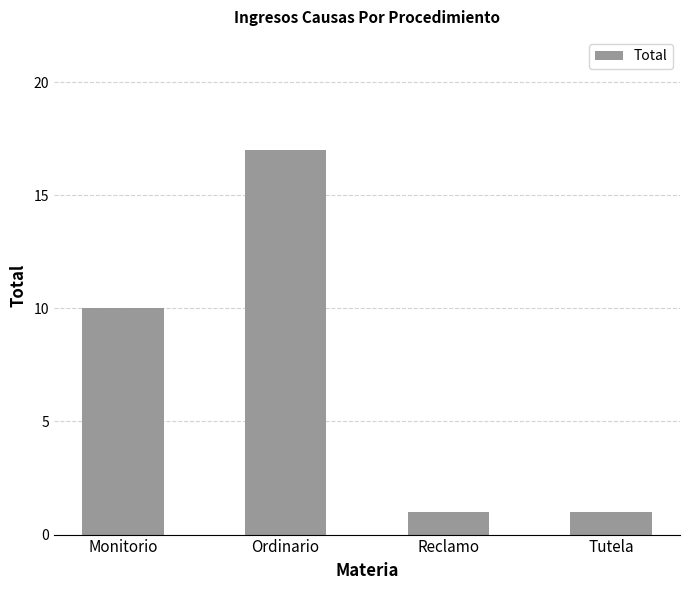

What position from the left is Reclamo?

3